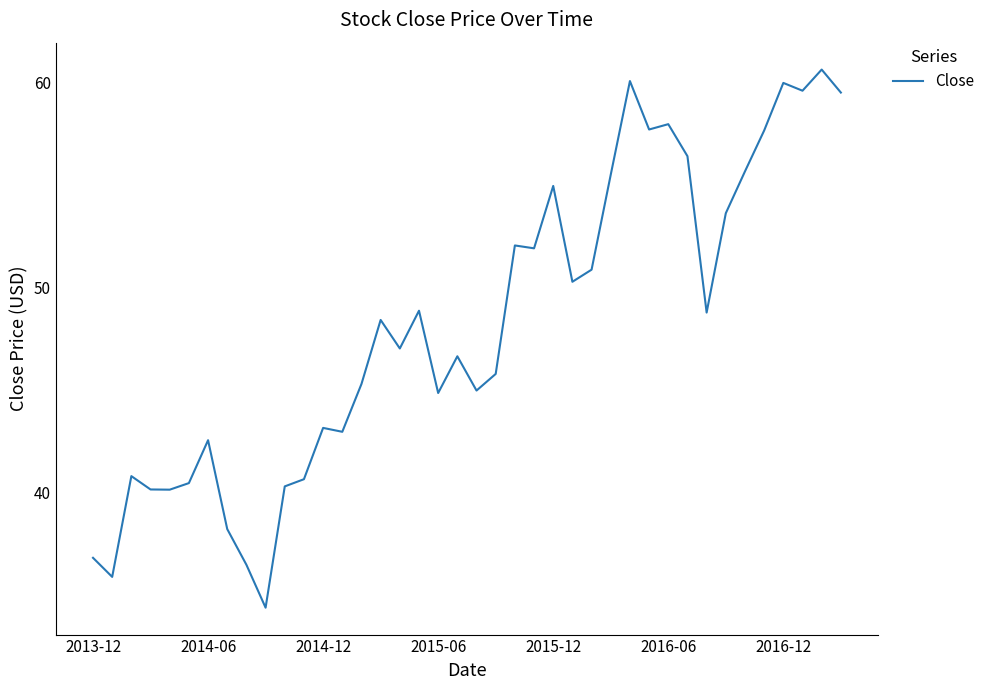

What is the maximum value shown in the chart?

60.6